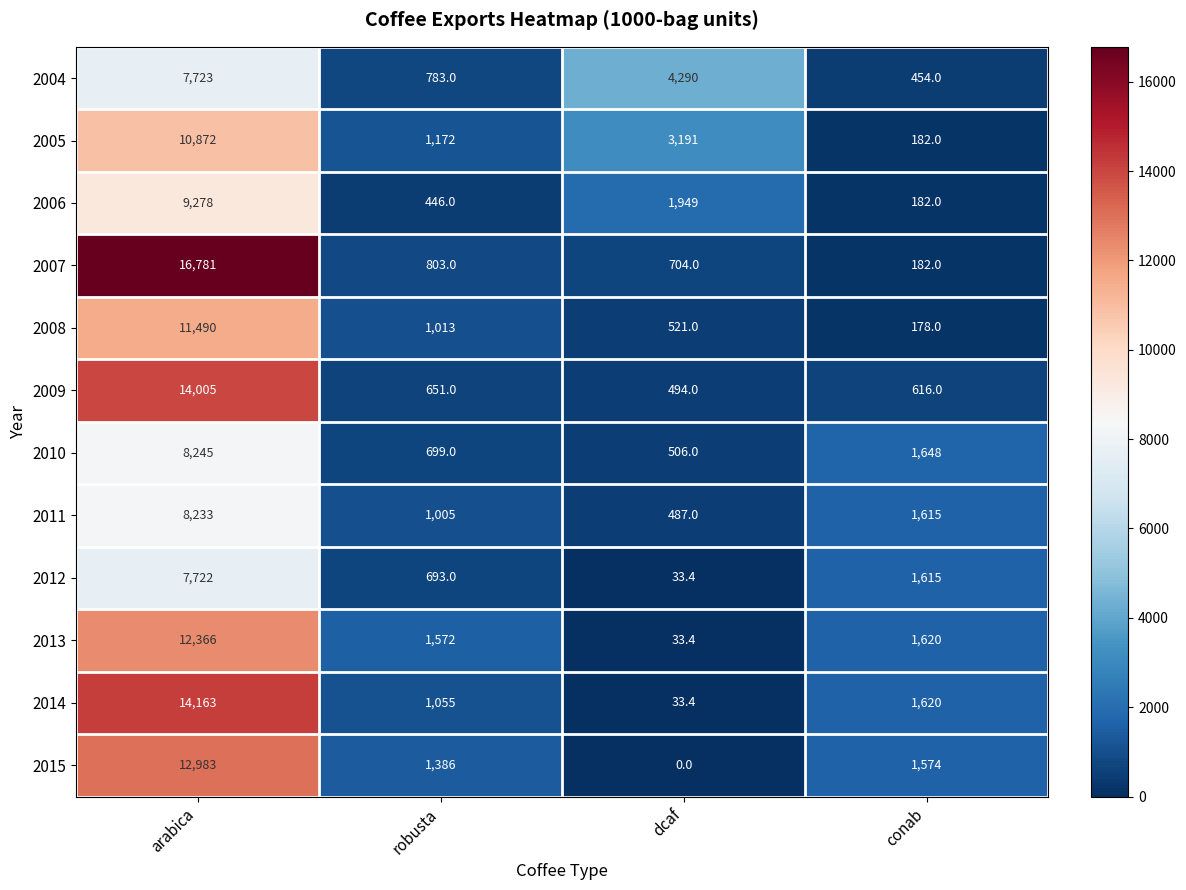

How many values in the 2008 series are below 1013?

2